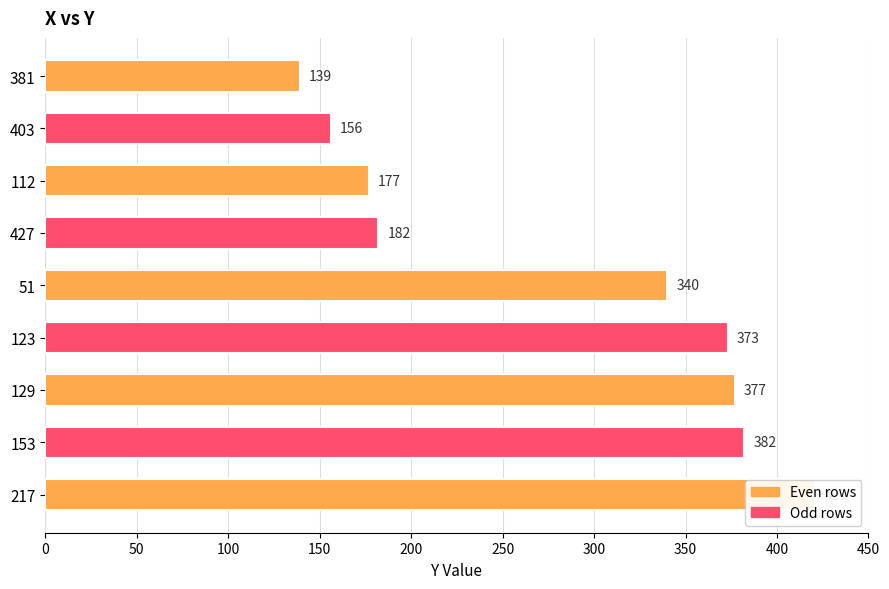

Reading left to right, transcribe all the data shown in this chart.

0=139	50=156	100=177	150=182	200=340	250=373	300=377	350=382	400=421